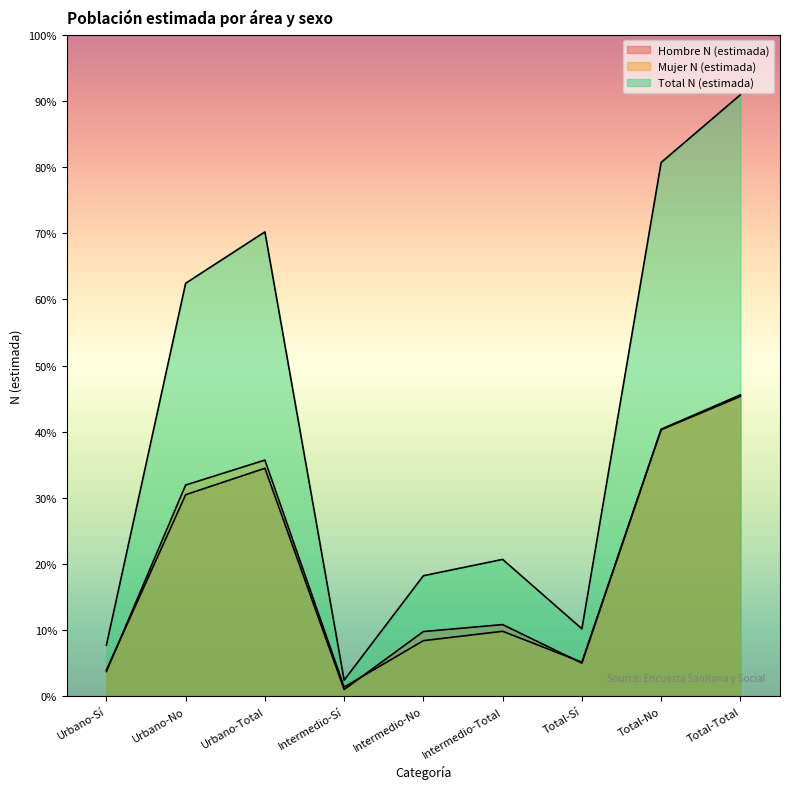

Where does the Mujer N (estimada) series first go above 65562?

Urbano-No